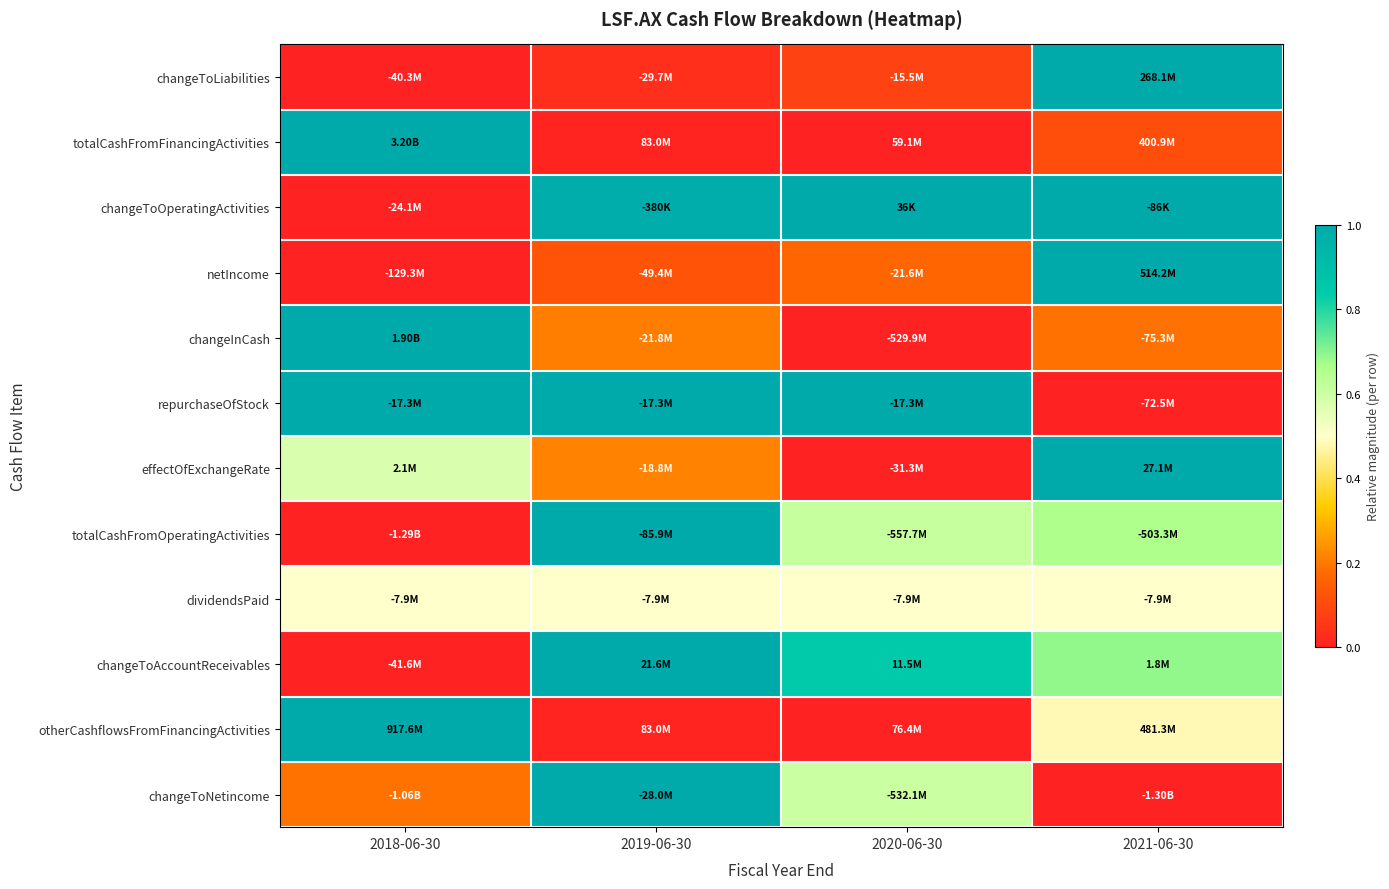

Reading left to right, list all the values displayed in this chart.

changeToLiabilities: 2018-06-30=0.0	2019-06-30=0.0	2020-06-30=0.1	2021-06-30=1.0
totalCashFromFinancingActivities: 2018-06-30=1.0	2019-06-30=0.0	2020-06-30=0.0	2021-06-30=0.1
changeToOperatingActivities: 2018-06-30=0.0	2019-06-30=1.0	2020-06-30=1.0	2021-06-30=1.0
netIncome: 2018-06-30=0.0	2019-06-30=0.1	2020-06-30=0.2	2021-06-30=1.0
changeInCash: 2018-06-30=1.0	2019-06-30=0.2	2020-06-30=0.0	2021-06-30=0.2
repurchaseOfStock: 2018-06-30=1.0	2019-06-30=1.0	2020-06-30=1.0	2021-06-30=0.0
effectOfExchangeRate: 2018-06-30=0.6	2019-06-30=0.2	2020-06-30=0.0	2021-06-30=1.0
totalCashFromOperatingActivities: 2018-06-30=0.0	2019-06-30=1.0	2020-06-30=0.6	2021-06-30=0.7
dividendsPaid: 2018-06-30=0.5	2019-06-30=0.5	2020-06-30=0.5	2021-06-30=0.5
changeToAccountReceivables: 2018-06-30=0.0	2019-06-30=1.0	2020-06-30=0.8	2021-06-30=0.7
otherCashflowsFromFinancingActivities: 2018-06-30=1.0	2019-06-30=0.0	2020-06-30=0.0	2021-06-30=0.5
changeToNetincome: 2018-06-30=0.2	2019-06-30=1.0	2020-06-30=0.6	2021-06-30=0.0